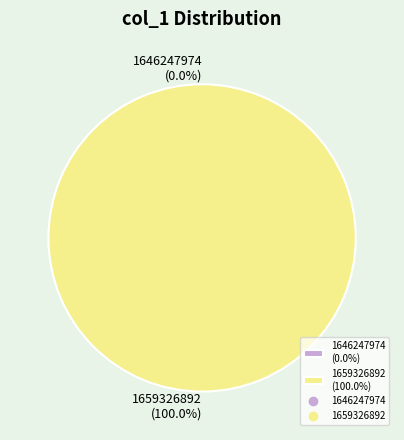

True or false: 1659326892 accounts for 99% of the total.

False